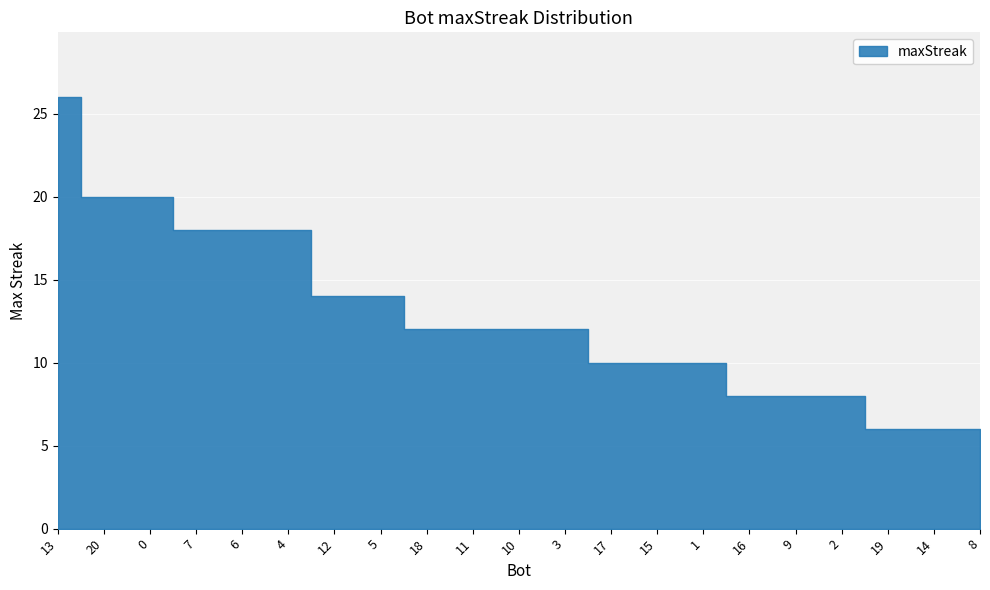

True or false: the data has more than 2 interior local peaks.

False